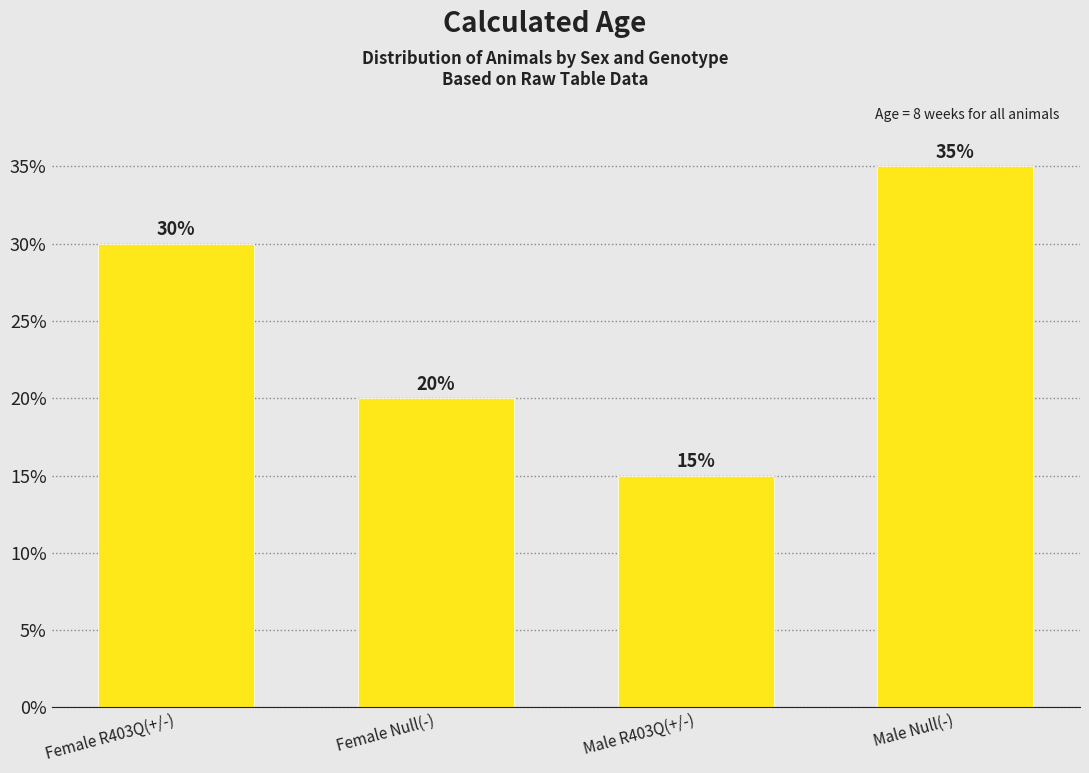

Reading right to left, extract all data points from this chart.

Male Null(-)=35	Male R403Q(+/-)=15	Female Null(-)=20	Female R403Q(+/-)=30